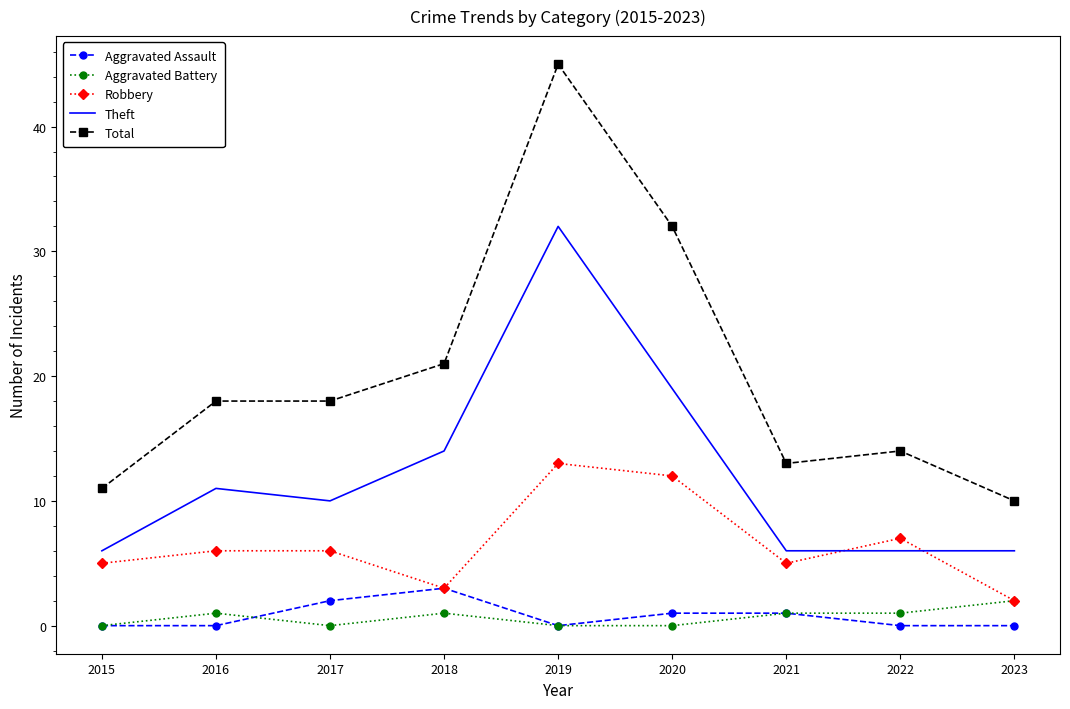

Reading left to right, extract all data points from this chart.

Aggravated Assault: 0	0	2	3	0	1	1	0	0
Aggravated Battery: 0	1	0	1	0	0	1	1	2
Robbery: 5	6	6	3	13	12	5	7	2
Theft: 6	11	10	14	32	19	6	6	6
Total: 11	18	18	21	45	32	13	14	10